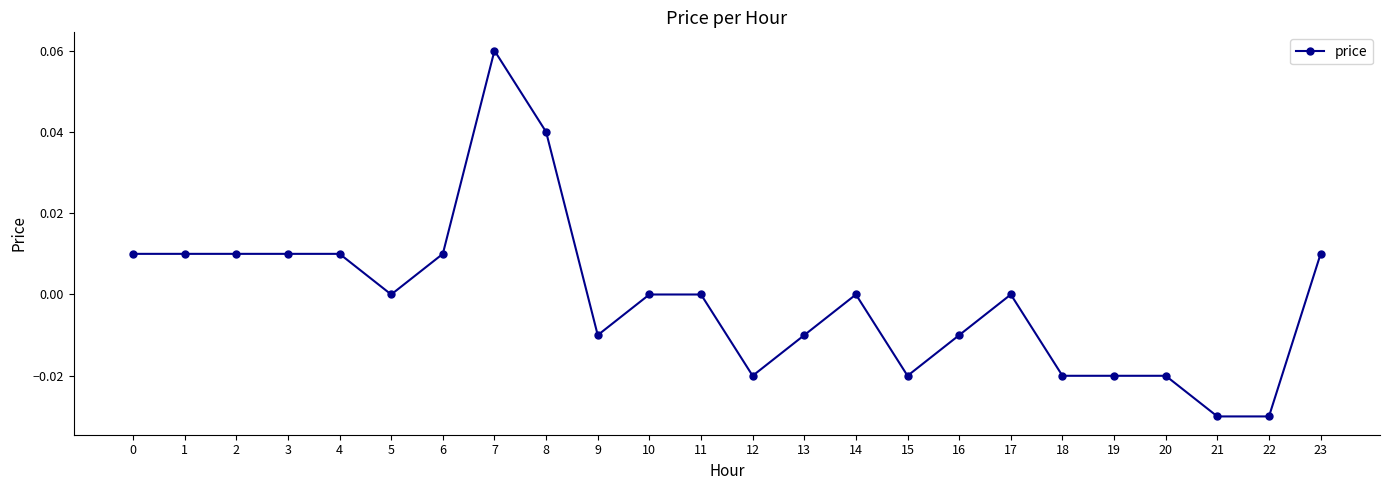

At which category does the chart reach its peak across all series?

7